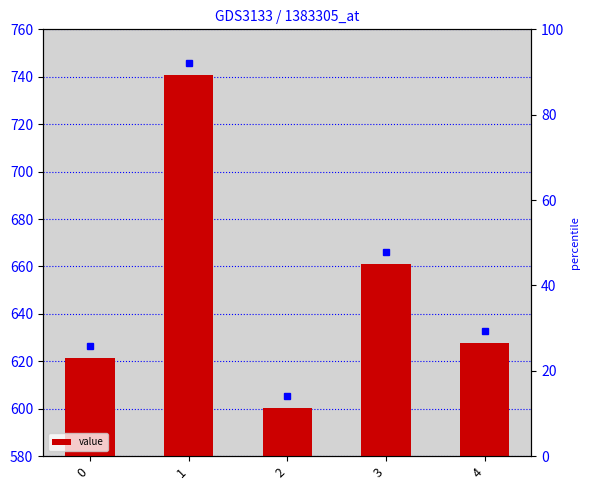

Is it true that the value at 4 is 627.9?

True